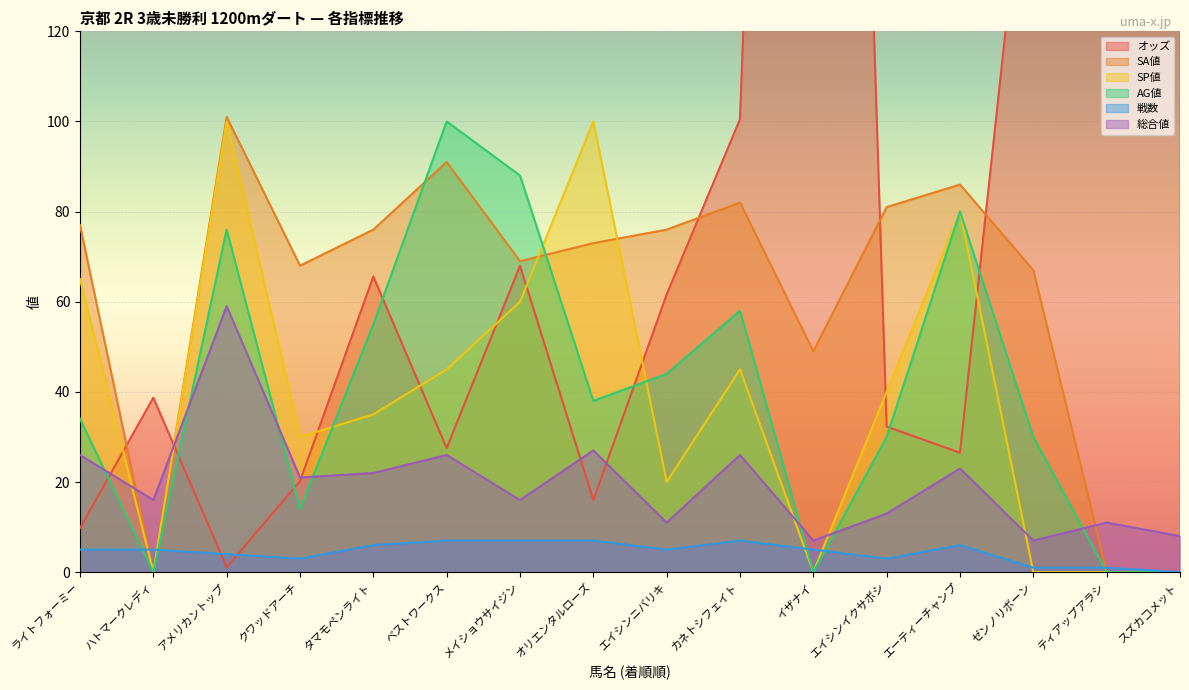

In 戦数, how many points are lower than both neighbors (excluding endpoints)?

3